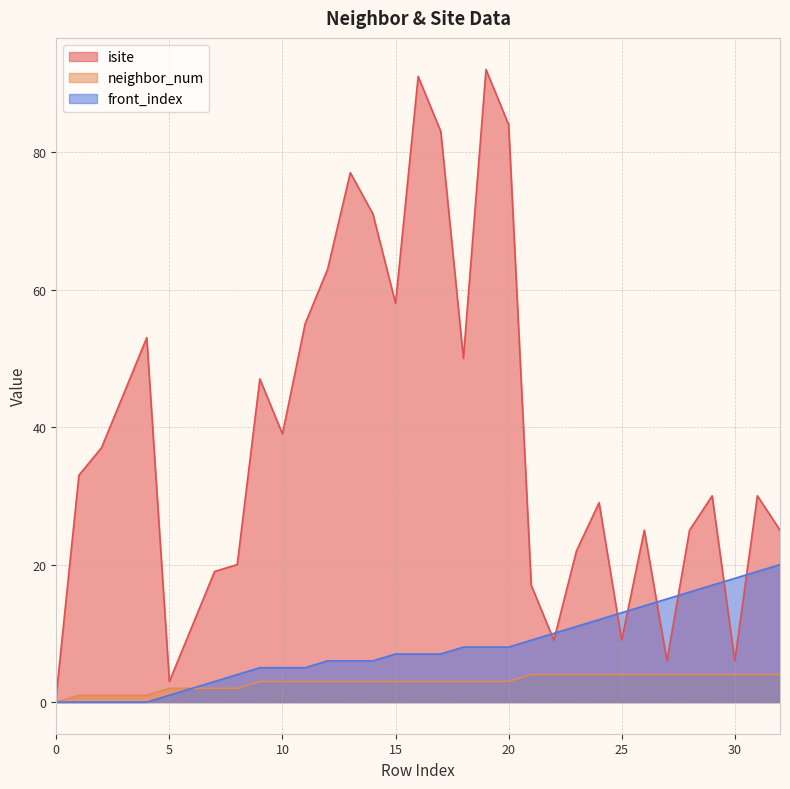

What value does the isite series have at 11, to the nearest 10?

60